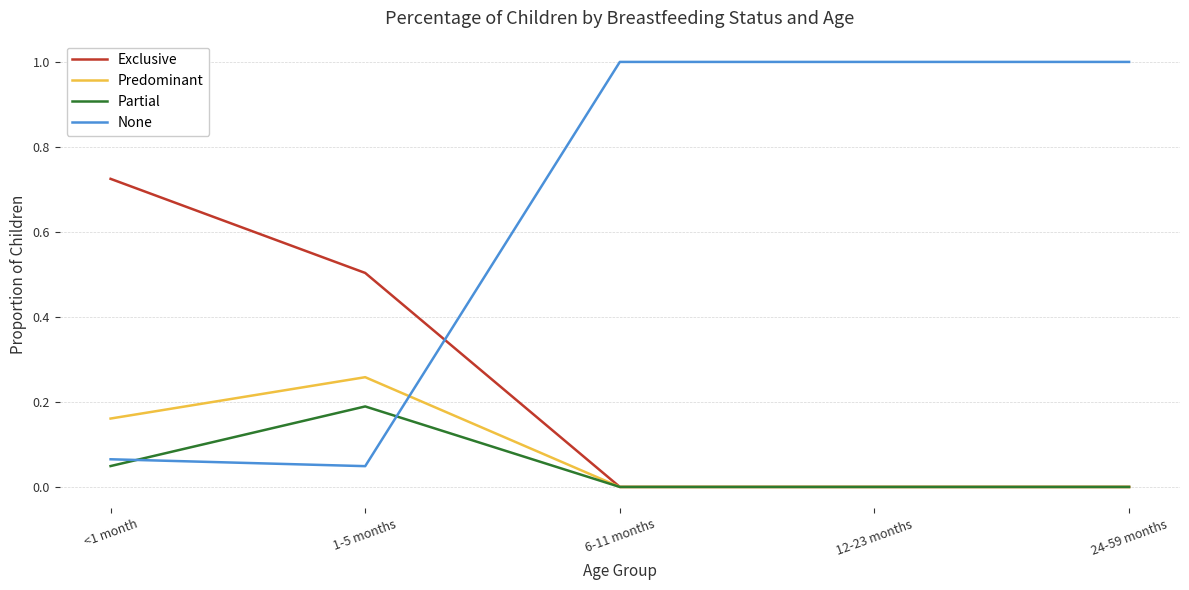

Which series ends up on top after the final intersection of None and Predominant?

None